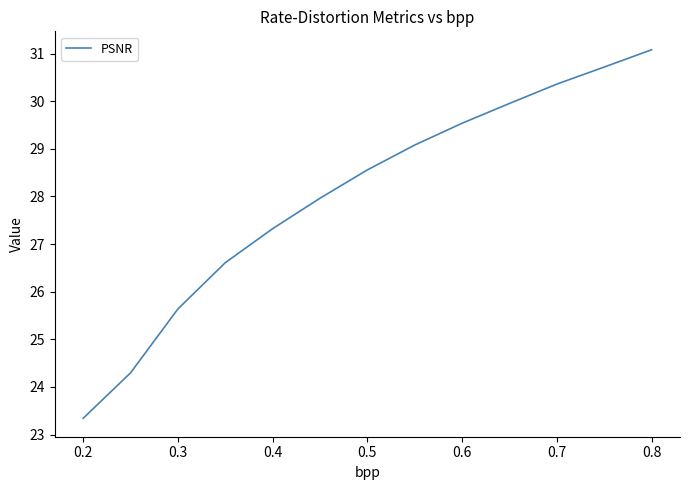

What is the smallest value displayed?

23.3